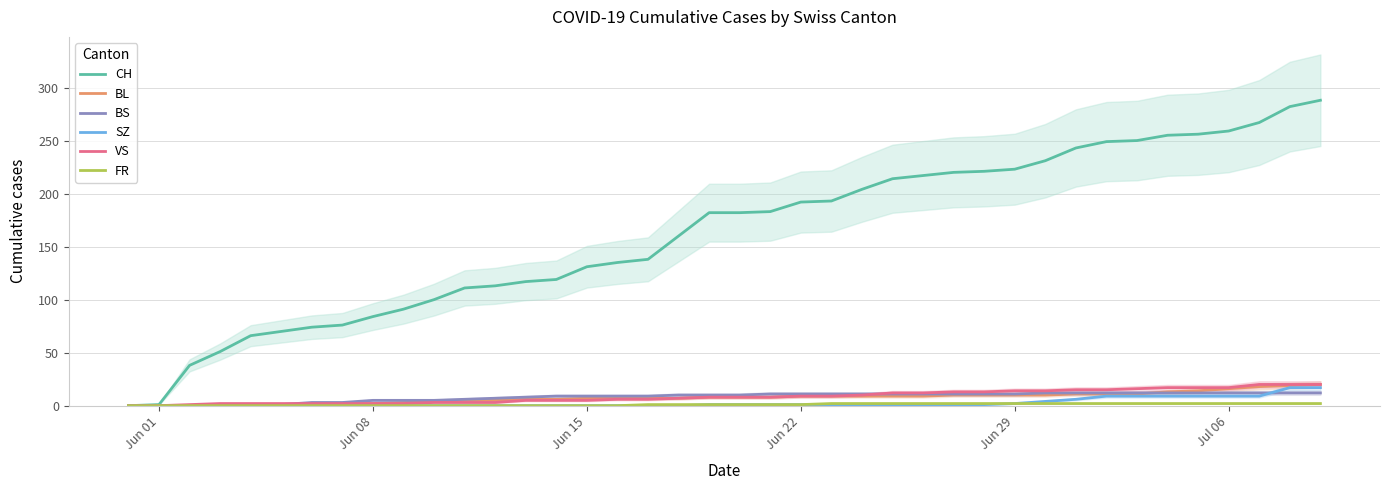

True or false: CH has a value of 192 at Jun 22.

True